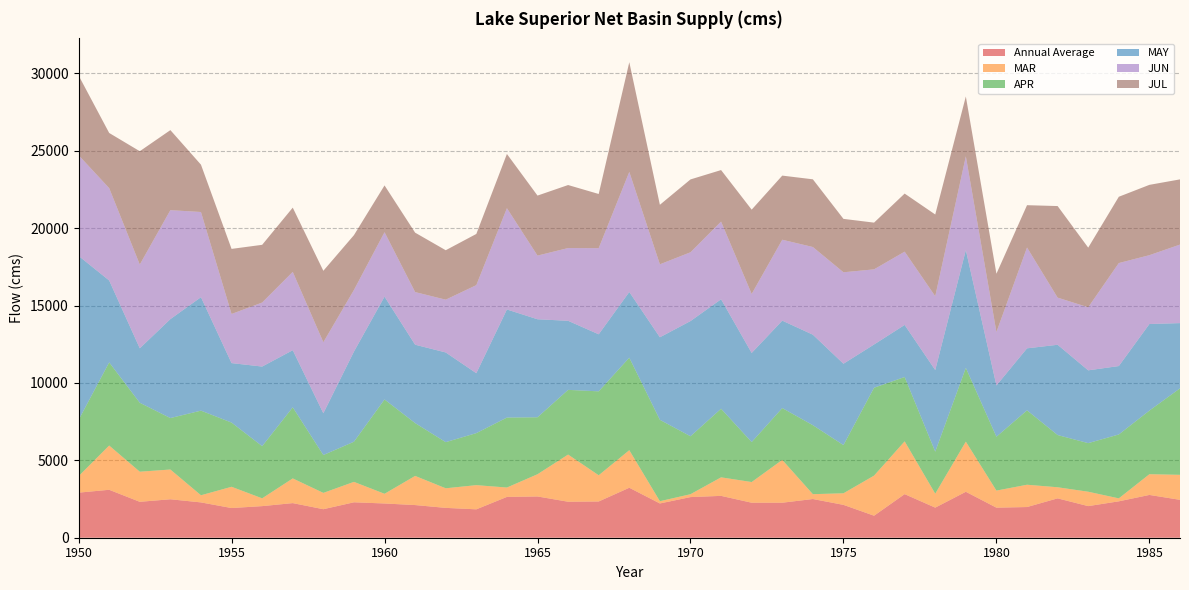

Reading right to left, transcribe all the data shown in this chart.

Annual Average: 1986=2448.7	1985=2765.1	1984=2351.9	1983=2042.8	1982=2543.4	1981=1983.2	1980=1942.0	1979=2968.7	1978=1944.7	1977=2816.5	1976=1423.2	1975=2123.6	1974=2500.8	1973=2262.5	1972=2262.3	1971=2704.6	1970=2625.5	1969=2214.1	1968=3229.1	1967=2341.9	1966=2325.7	1965=2665.8	1964=2637.5	1963=1834.7	1962=1928.6	1961=2110.6	1960=2212.4	1959=2289.2	1958=1842.7	1957=2236.8	1956=2041.6	1955=1918.1	1954=2282.2	1953=2484.8	1952=2320.4	1951=3097.8	1950=2912.7
MAR: 1986=1615.4	1985=1338.9	1984=190.7	1983=929.4	1982=717.0	1981=1440.7	1980=1102.9	1979=3239.7	1978=901.5	1977=3411.0	1976=2589.5	1975=747.6	1974=313.3	1973=2766.1	1972=1335.5	1971=1197.0	1970=186.1	1969=145.3	1968=2427.4	1967=1693.9	1966=3047.2	1965=1436.1	1964=605.7	1963=1563.3	1962=1265.7	1961=1883.3	1960=626.2	1959=1319.9	1958=1053.8	1957=1595.2	1956=503.9	1955=1373.2	1954=461.0	1953=1922.5	1952=1945.2	1951=2859.3	1950=1064.0
APR: 1986=5588.9	1985=4111.0	1984=4129.4	1983=3140.2	1982=3374.0	1981=4807.2	1980=3480.7	1979=4767.0	1978=2714.8	1977=4156.6	1976=5678.6	1975=3114.9	1974=4456.9	1973=3348.9	1972=2583.0	1971=4432.8	1970=3744.9	1969=5257.9	1968=5976.3	1967=5422.6	1966=4180.4	1965=3680.2	1964=4520.2	1963=3360.7	1962=2981.2	1961=3413.2	1960=6095.4	1959=2593.8	1958=2446.2	1957=4594.7	1956=3371.1	1955=4148.4	1954=5468.6	1953=3324.5	1952=4455.3	1951=5371.0	1950=3635.3
MAY: 1986=4214.1	1985=5594.1	1984=4420.7	1983=4703.0	1982=5833.5	1981=4006.3	1980=3312.0	1979=7612.6	1978=5273.5	1977=3365.3	1976=2794.6	1975=5256.9	1974=5847.9	1973=5649.6	1972=5758.4	1971=7072.5	1970=7442.8	1969=5334.2	1968=4245.4	1967=3686.3	1966=4463.3	1965=6334.4	1964=6984.5	1963=3871.7	1962=5795.5	1961=5064.4	1960=6644.0	1959=5823.4	1958=2700.5	1957=3690.0	1956=5143.5	1955=3843.5	1954=7330.9	1953=6393.2	1952=3519.2	1951=5293.7	1950=10599.4
JUN: 1986=5073.9	1985=4447.1	1984=6654.1	1983=4074.9	1982=3045.2	1981=6513.8	1980=3453.8	1979=6053.3	1978=4769.9	1977=4734.1	1976=4854.4	1975=5908.2	1974=5664.3	1973=5226.6	1972=3811.7	1971=5018.5	1970=4444.2	1969=4714.4	1968=7758.0	1967=5564.6	1966=4700.5	1965=4112.3	1964=6543.3	1963=5690.0	1962=3410.1	1961=3400.9	1960=4163.0	1959=3981.8	1958=4587.4	1957=5060.3	1956=4136.0	1955=3173.8	1954=5503.7	1953=7039.6	1952=5411.6	1951=5966.2	1950=6505.9
JUL: 1986=4213.2	1985=4544.2	1984=4284.3	1983=3853.7	1982=5917.8	1981=2735.4	1980=3766.6	1979=3870.5	1978=5281.1	1977=3753.4	1976=3019.3	1975=3450.9	1974=4375.4	1973=4144.2	1972=5447.6	1971=3330.4	1970=4707.6	1969=3846.3	1968=7090.6	1967=3501.1	1966=4072.2	1965=3878.2	1964=3505.7	1963=3308.0	1962=3195.2	1961=3838.9	1960=3023.0	1959=3542.2	1958=4617.2	1957=4151.3	1956=3730.1	1955=4205.5	1954=3057.9	1953=5172.6	1952=7321.7	1951=3565.5	1950=5151.8